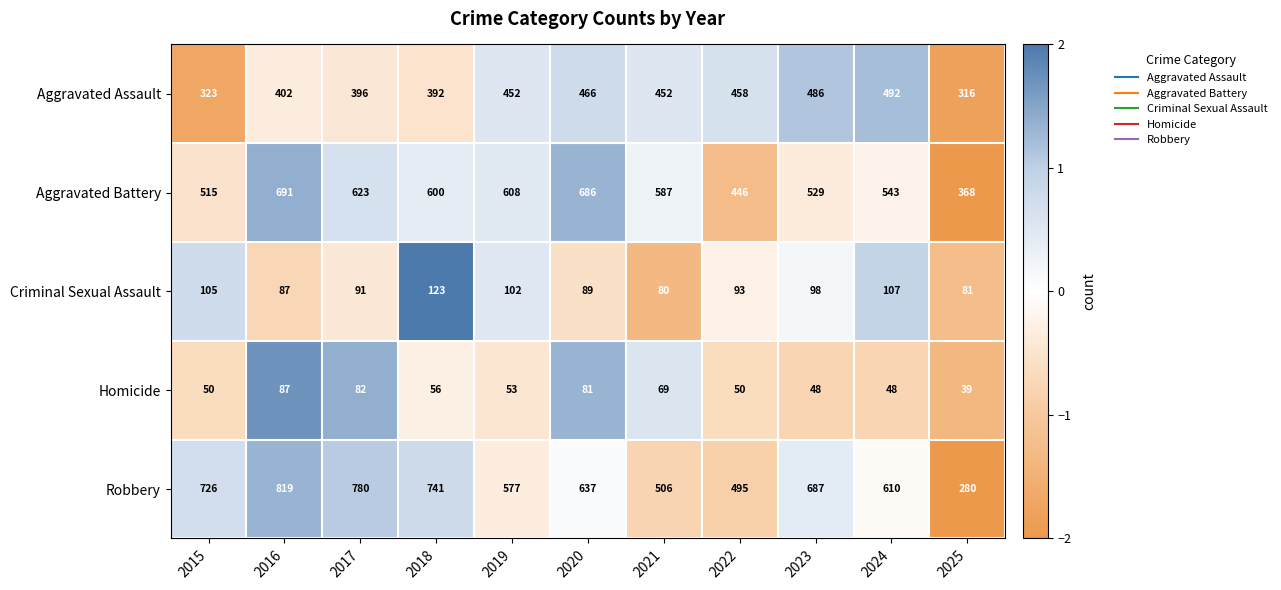

The Criminal Sexual Assault series shows 38 at 2021. True or false?

False